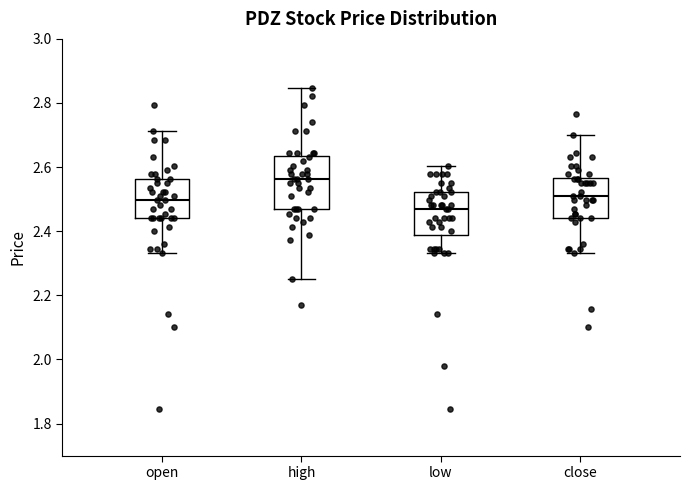

Which box is the tallest, from its lower edge to its upper edge?

high